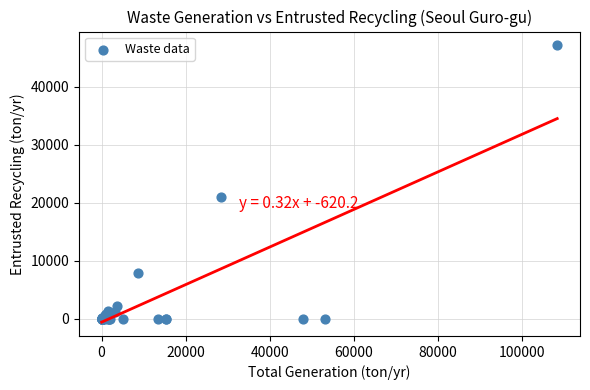

What Y value in the scatter plot is closest to 23575?

20910.7